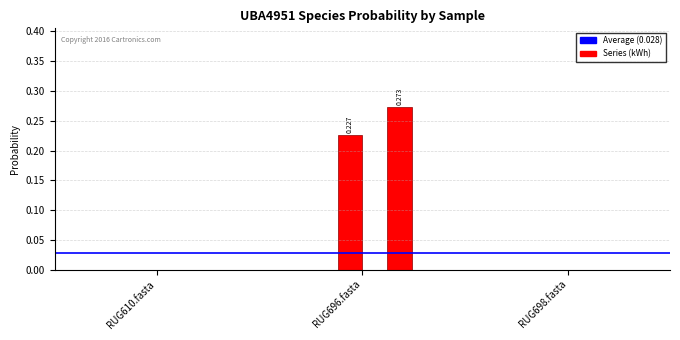

Is it true that 5-s__UBA4951 sp002397465 equals 0.1 at RUG696.fasta?

False